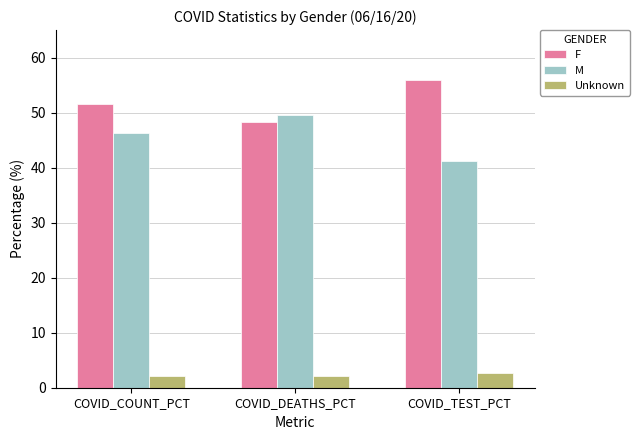

What is the spread (max minus min) of values at COVID_TEST_PCT?

53.3